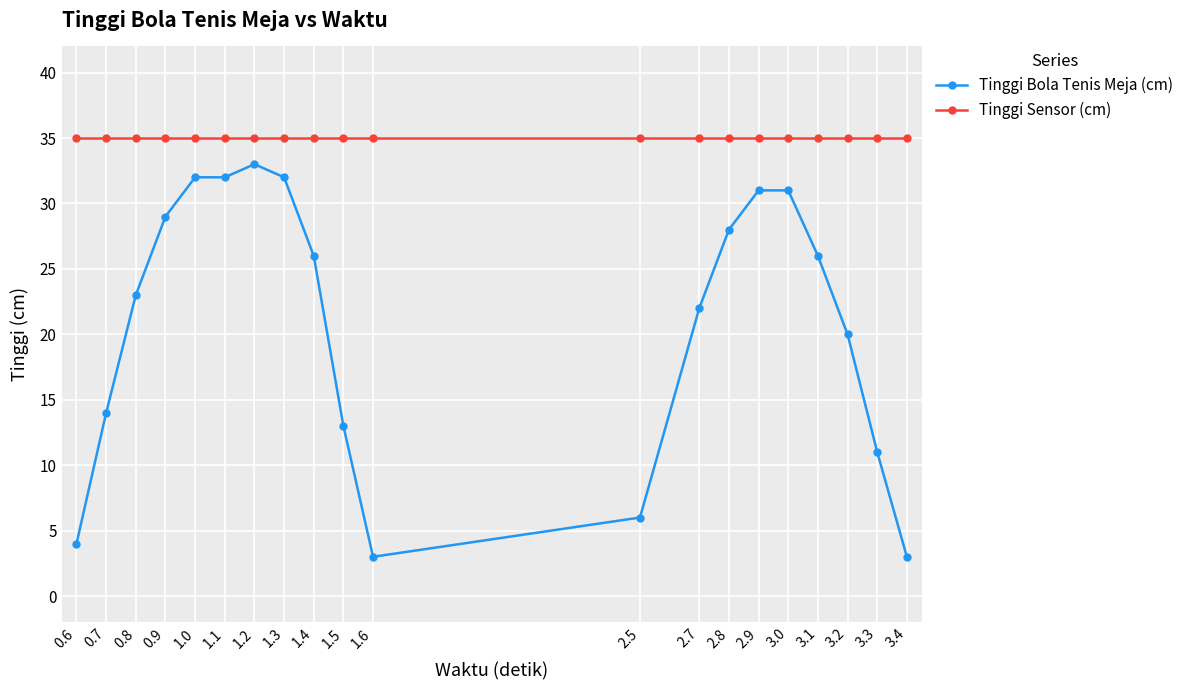

Reading right to left, extract all data points from this chart.

Tinggi Bola Tenis Meja (cm): 3	11	20	26	31	31	28	22	6	3	13	26	32	33	32	32	29	23	14	4
Tinggi Sensor (cm): 35	35	35	35	35	35	35	35	35	35	35	35	35	35	35	35	35	35	35	35